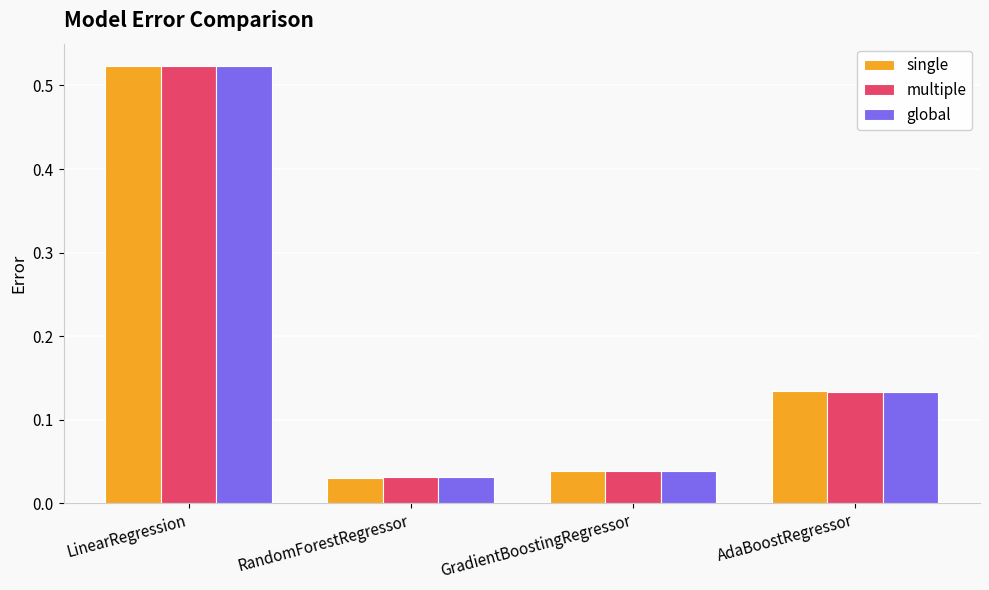

List the series in order of their overall mean, highest first.

multiple, single, global